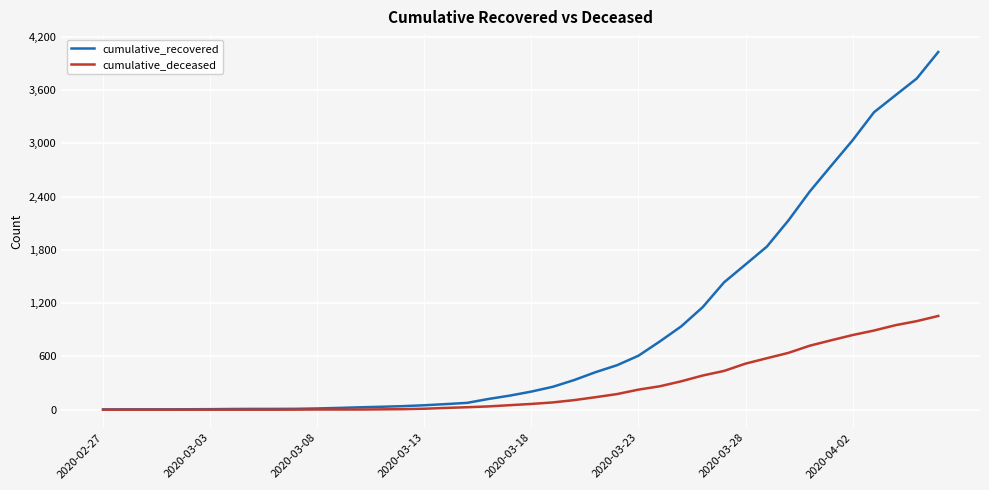

Rank the series by their average value, from highest to lowest.

cumulative_recovered, cumulative_deceased